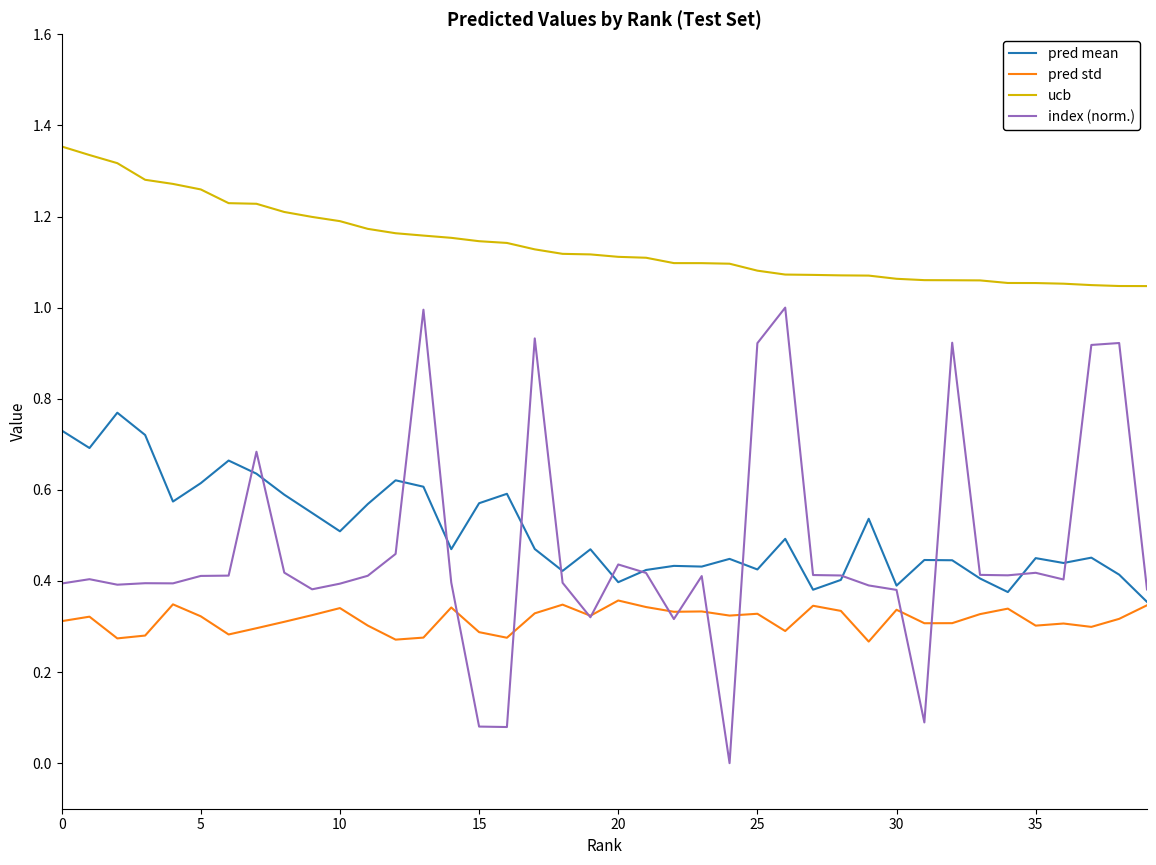

True or false: ucb and pred mean cross at least once.

False